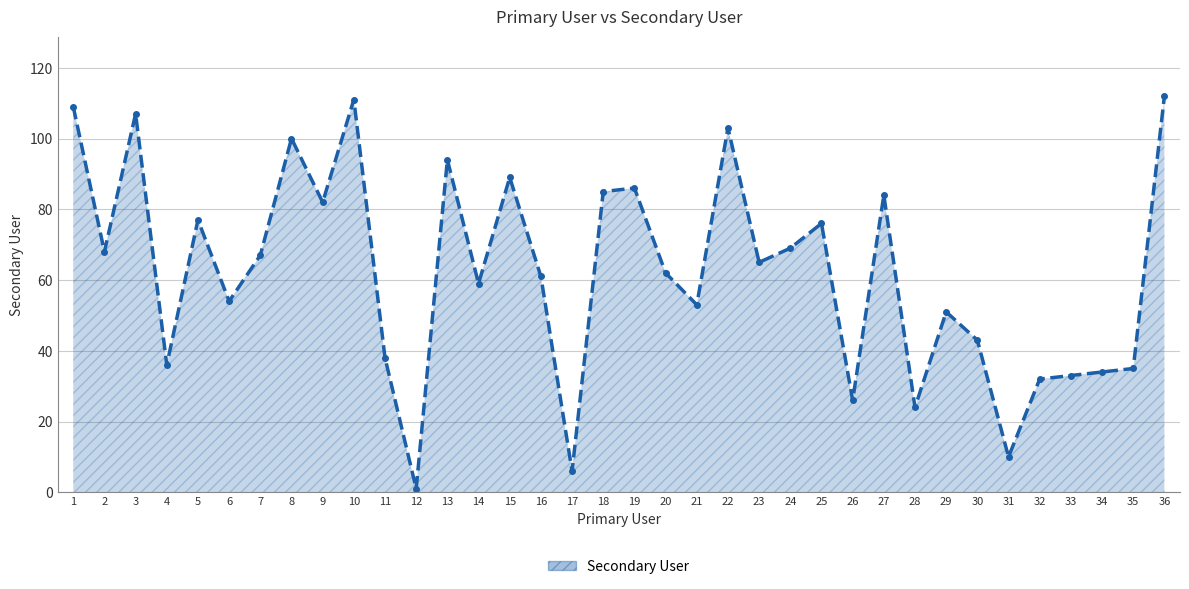

What is the average value?

62